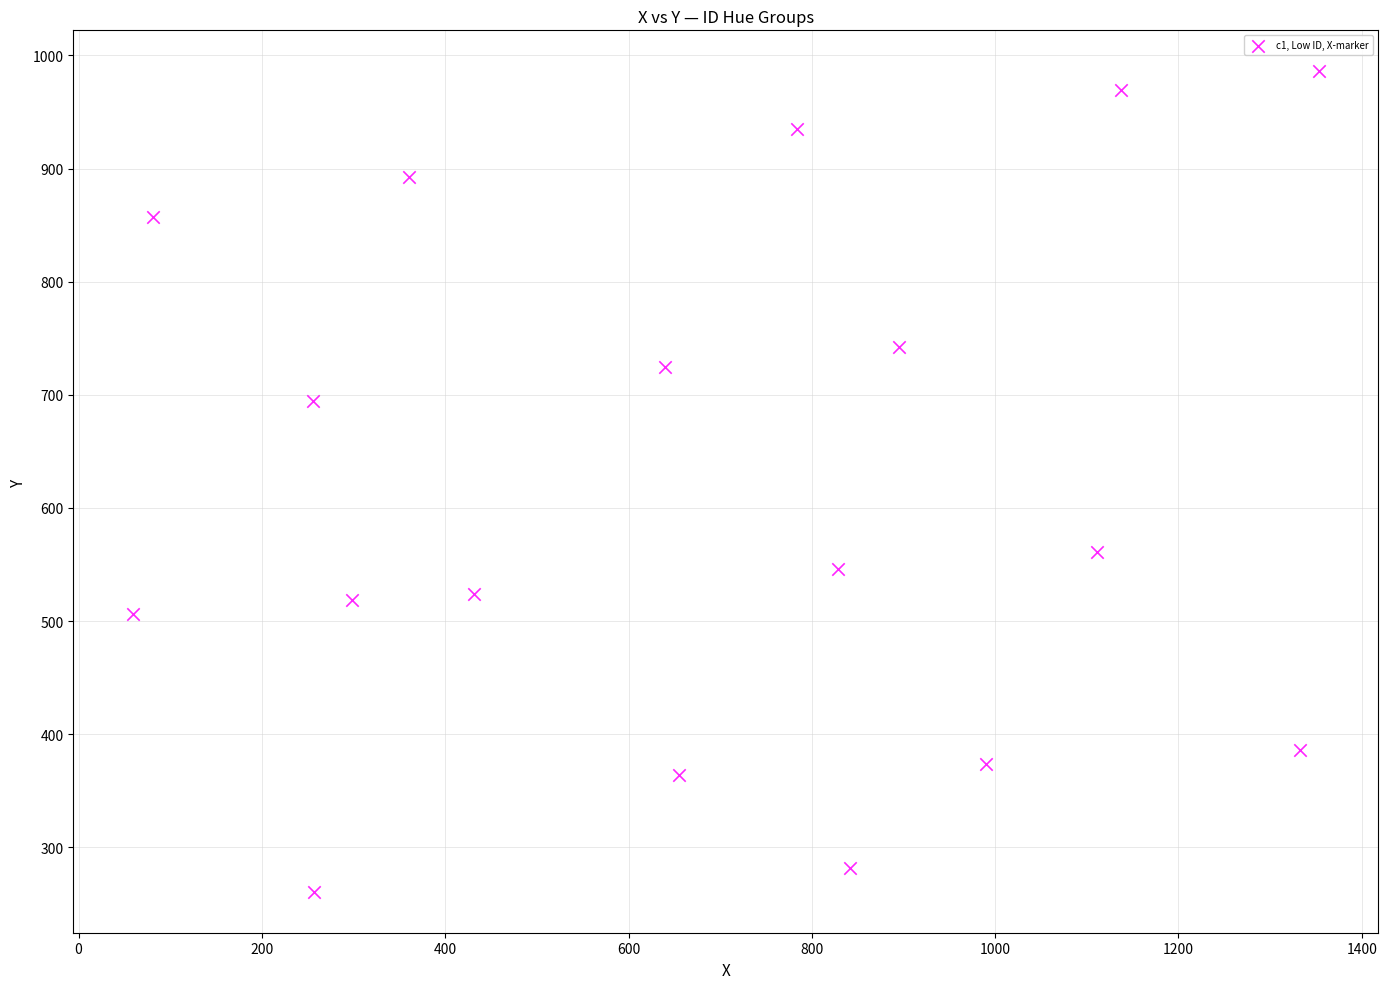

What is the range of Y values (max minus min)?

725.2